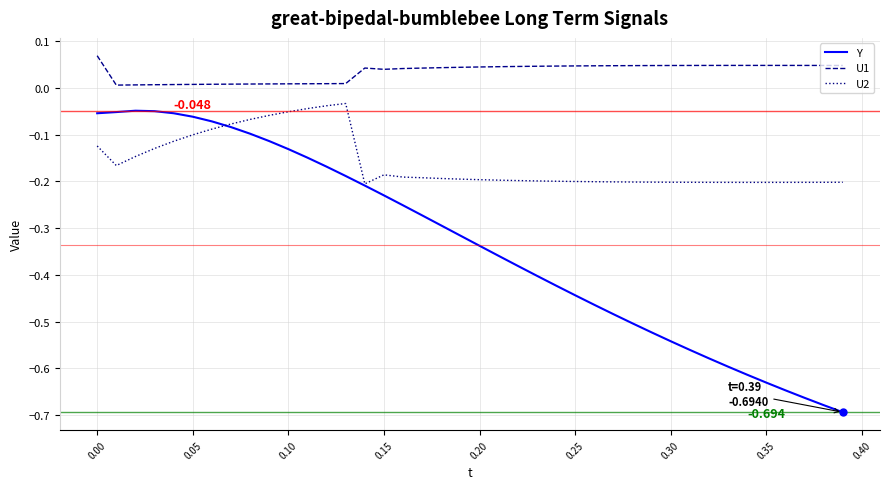

Which series has the largest range (max minus min)?

Y